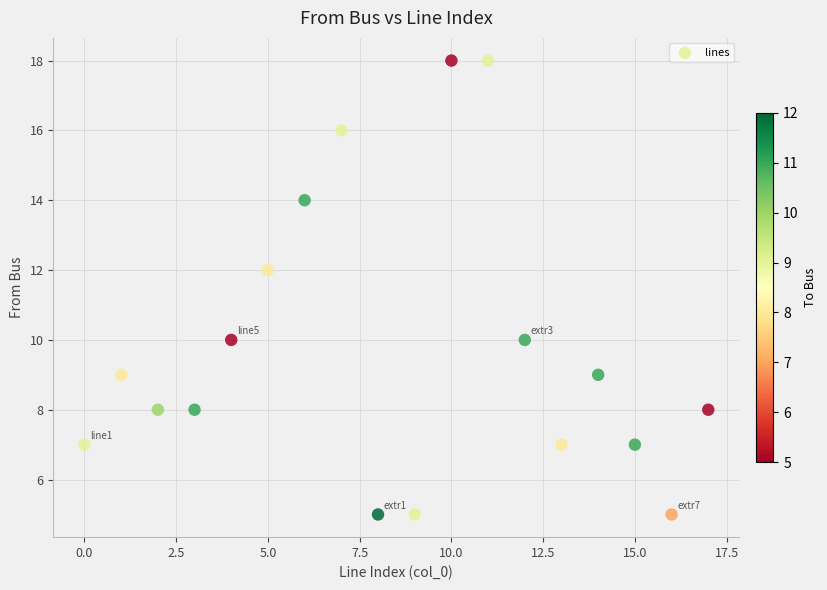

What is the range of Y values (max minus min)?

13